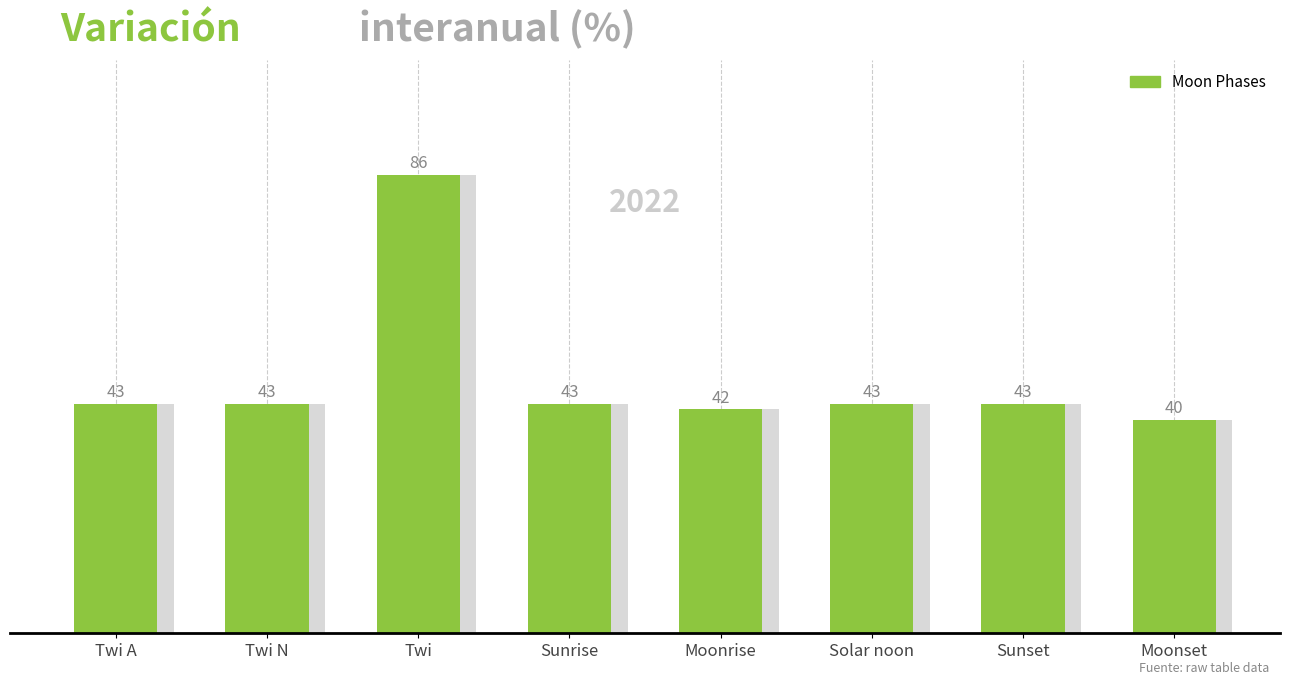

The value at Moonrise is 70. True or false?

False